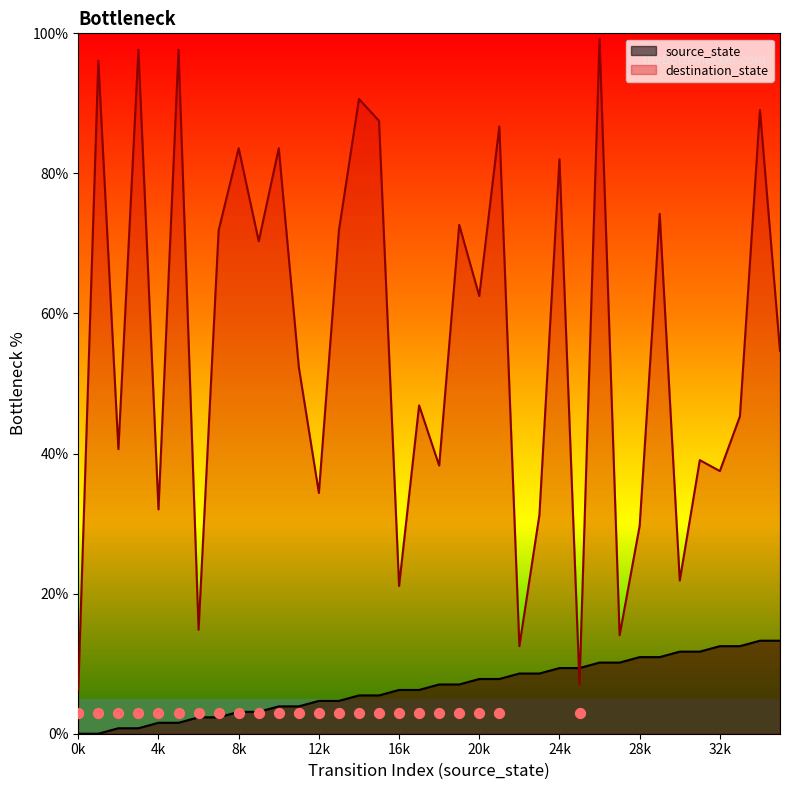

Which series contains the highest Y value?

destination_state